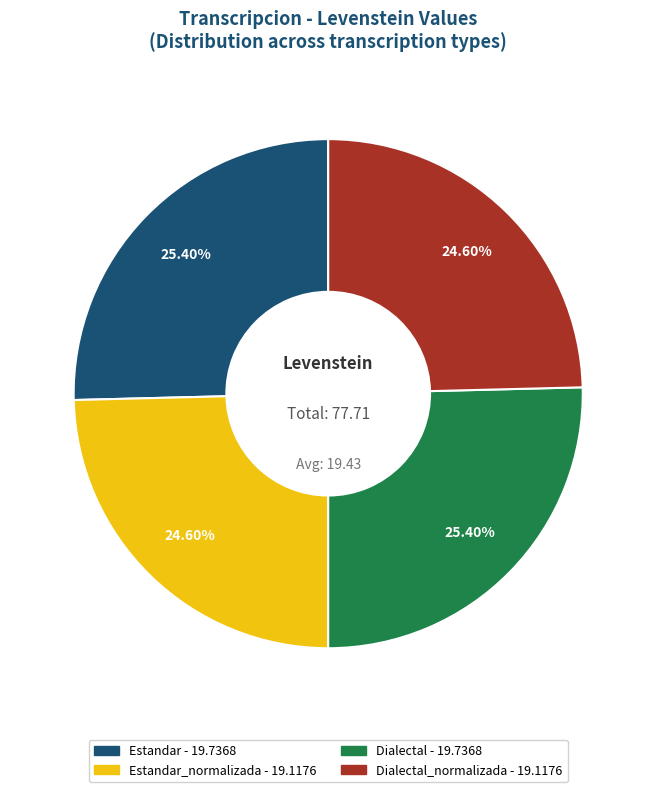

Is there a majority slice in this chart?

No